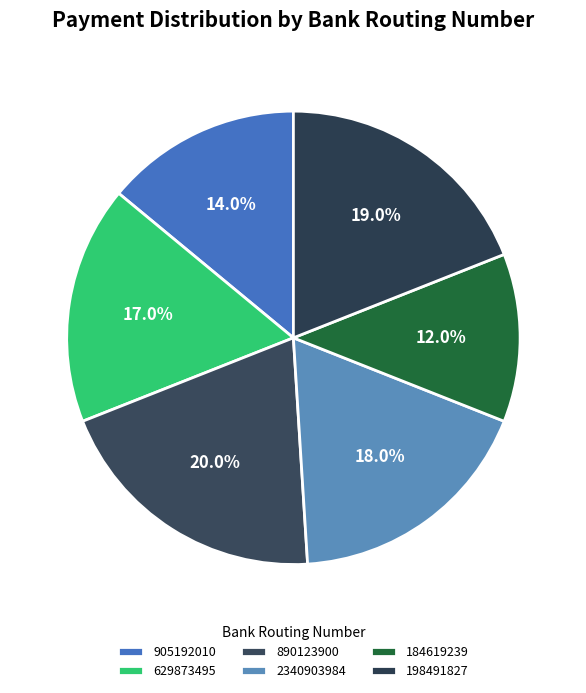

How much of the chart is everything except 905192010?

86.0%